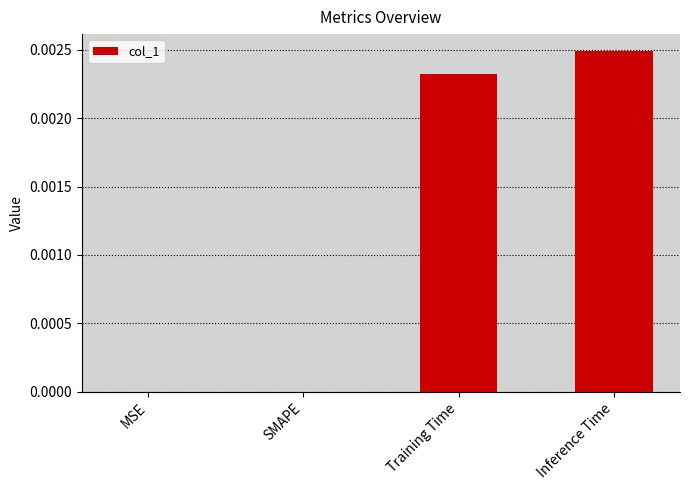

Count the number of data series in this chart.

1